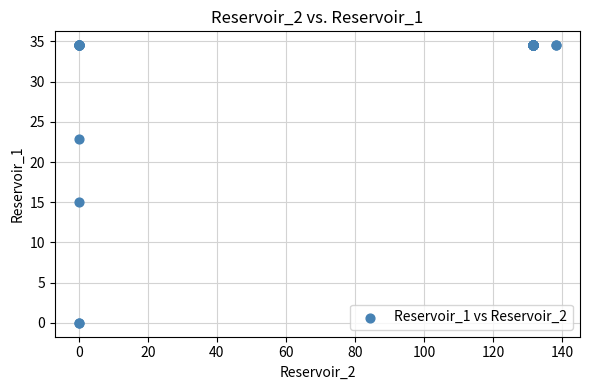

What Y value in the scatter plot is closest to 17?

15.1